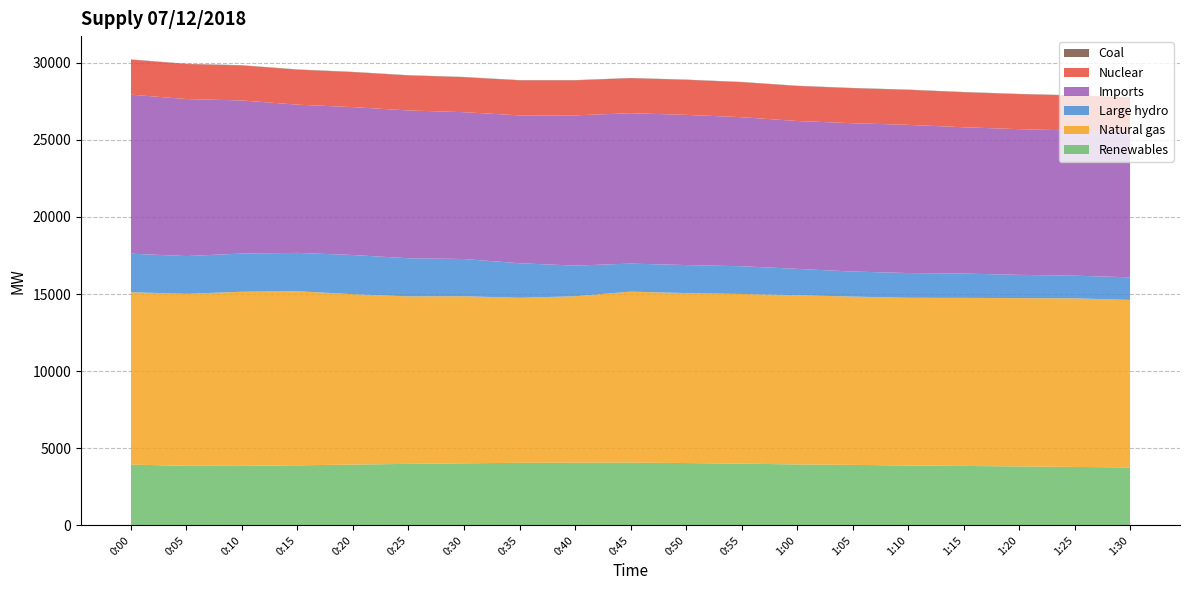

Reading left to right, transcribe all the data shown in this chart.

Renewables: 3939	3863	3858	3893	3941	3987	4024	4055	4062	4065	4041	4003	3950	3921	3883	3854	3821	3788	3756
Natural gas: 11179	11152	11292	11291	11050	10863	10835	10702	10795	11091	11022	11002	10977	10916	10874	10899	10915	10935	10863
Large hydro: 2501	2450	2479	2487	2541	2472	2414	2241	1988	1819	1818	1800	1708	1625	1606	1577	1510	1470	1467
Imports: 10311	10181	9925	9611	9591	9586	9521	9591	9743	9753	9741	9666	9589	9618	9611	9488	9448	9412	9403
Nuclear: 2271	2270	2271	2270	2270	2269	2270	2270	2270	2269	2270	2270	2270	2270	2269	2270	2270	2270	2269
Coal: 16	16	16	16	16	16	15	16	16	16	16	16	16	16	16	16	16	16	16